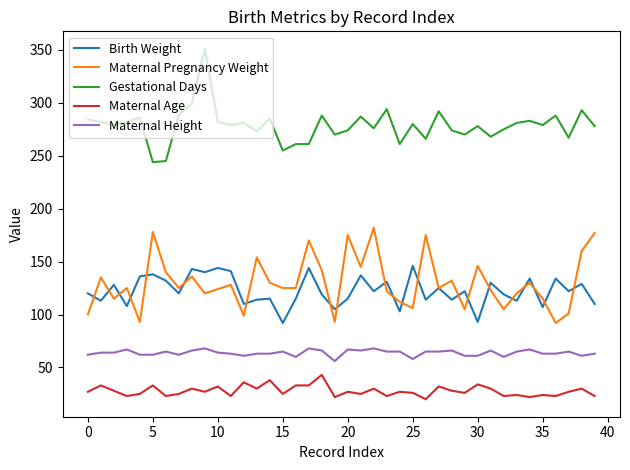

Does the chart have visible grid lines?

No